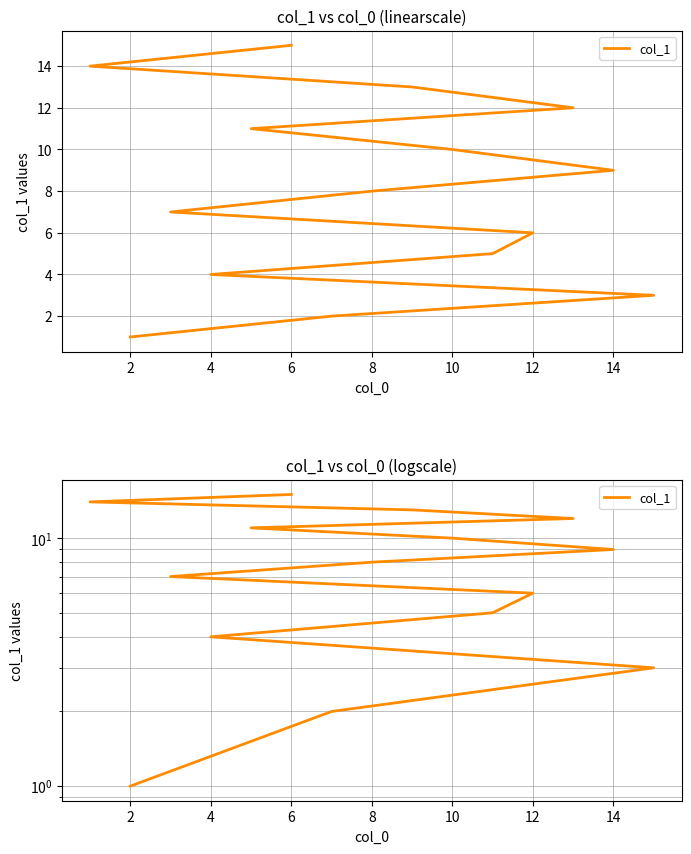

Count the number of categories in the chart.

15